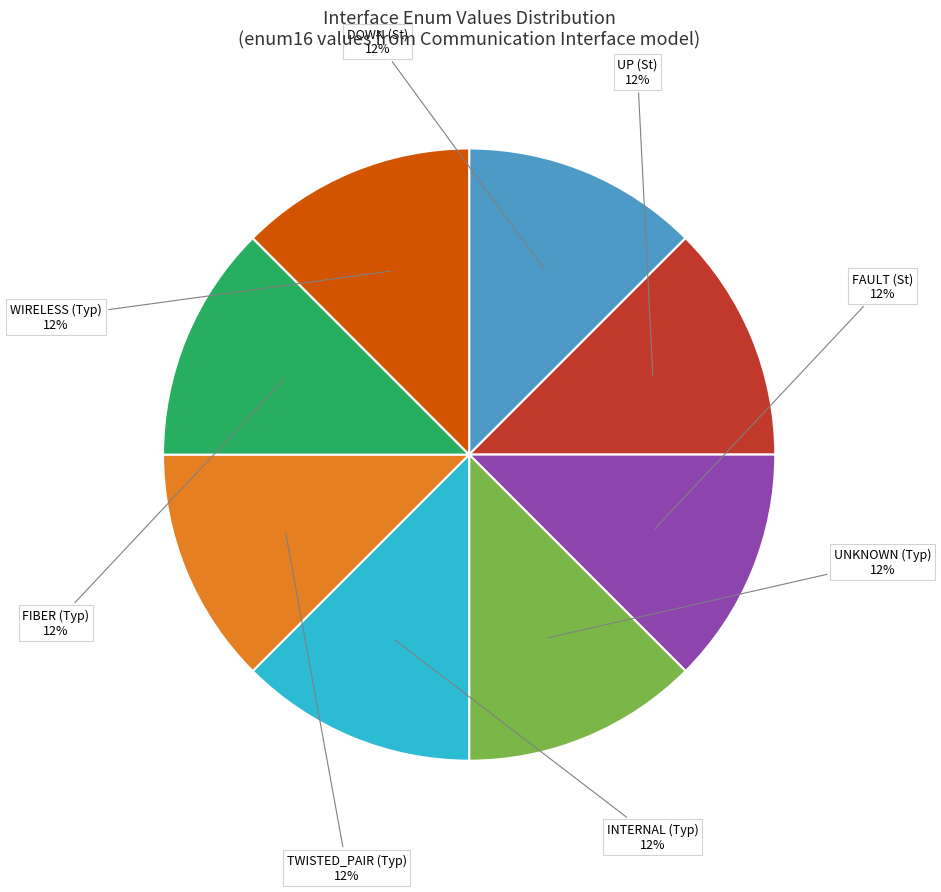

Combined, do UP (St) and FIBER (Typ) account for over 50%?

No